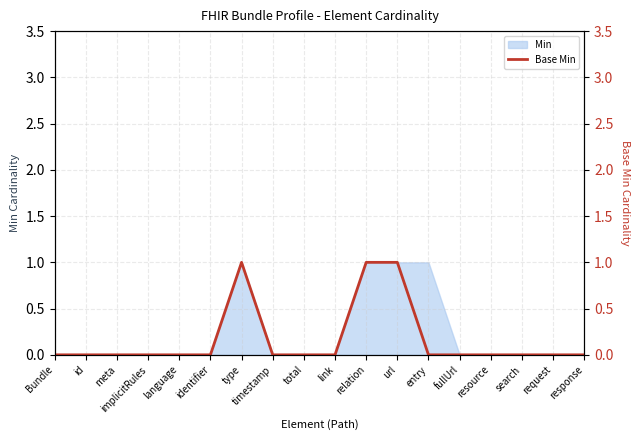

How many values are between 0 and 1?

18